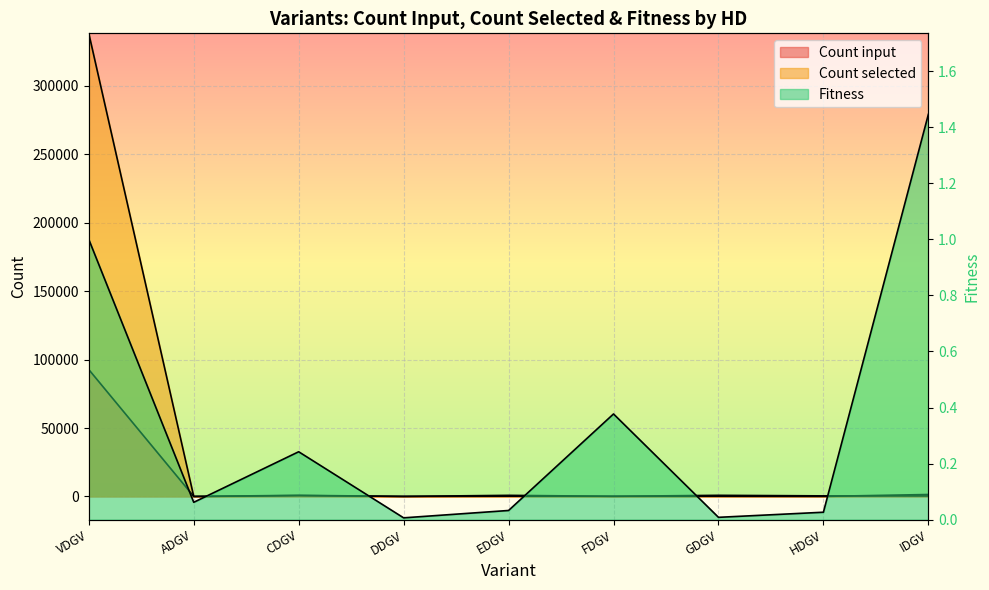

True or false: Fitness has a value of 0.1 at FDGV.

False